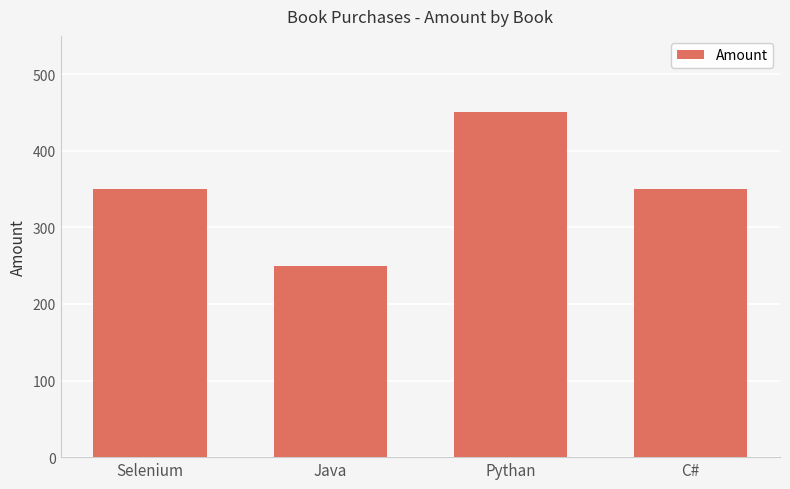

What is the change in value from Java to Pythan?

+200